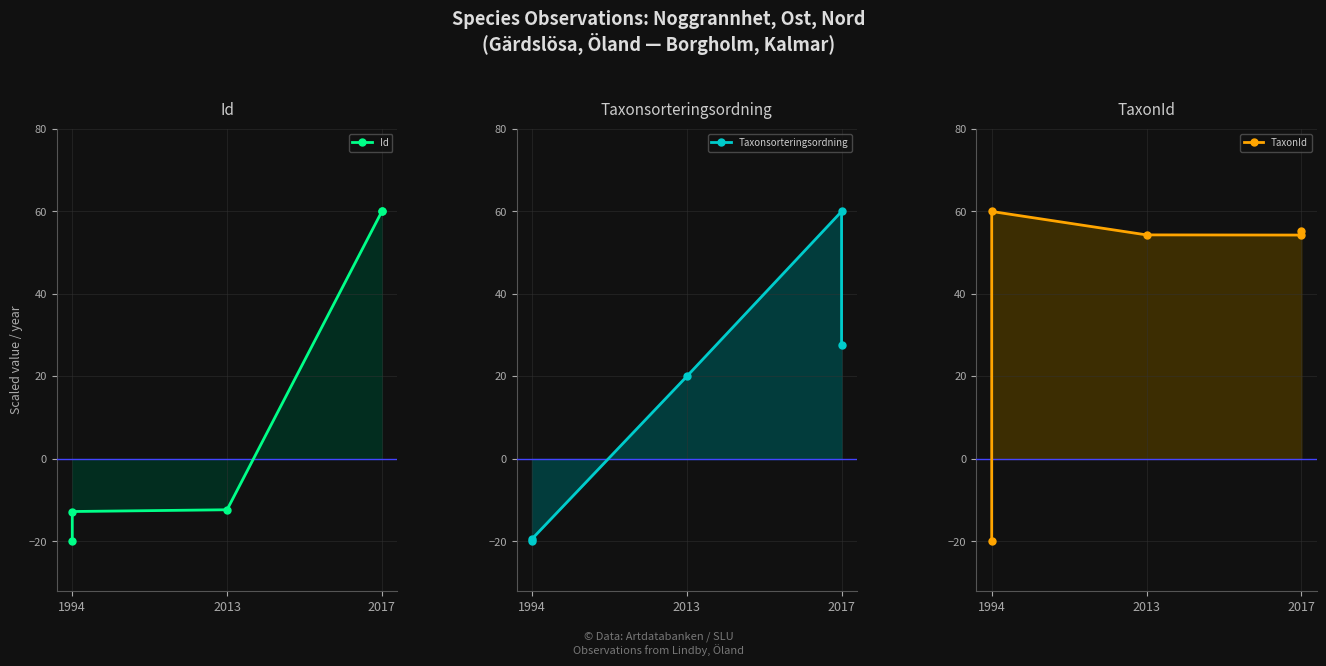

How many data points does each series have?

5